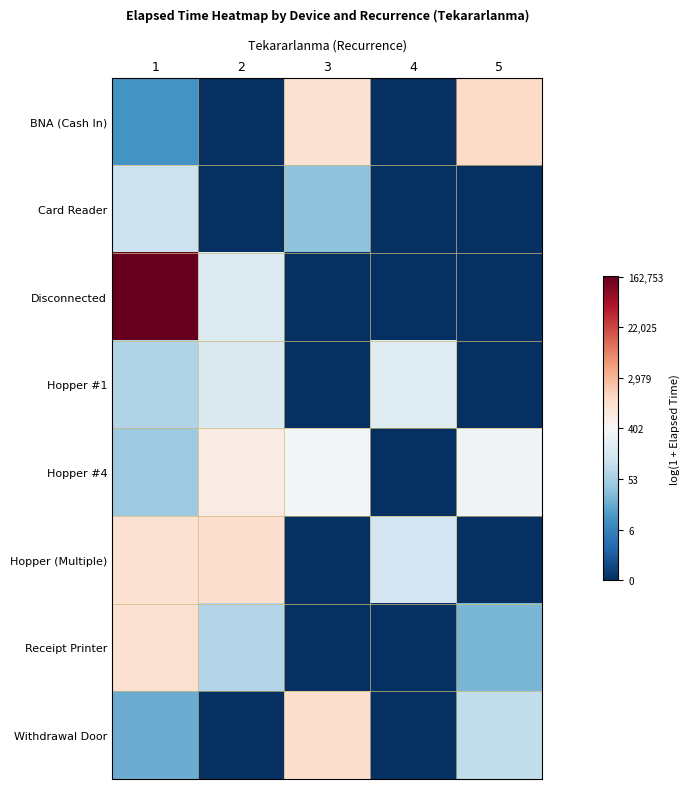

At 2, list the series in order from largest to smallest.

Hopper (Multiple), Hopper #4, Disconnected, Hopper #1, Receipt Printer, BNA (Cash In), Card Reader, Withdrawal Door